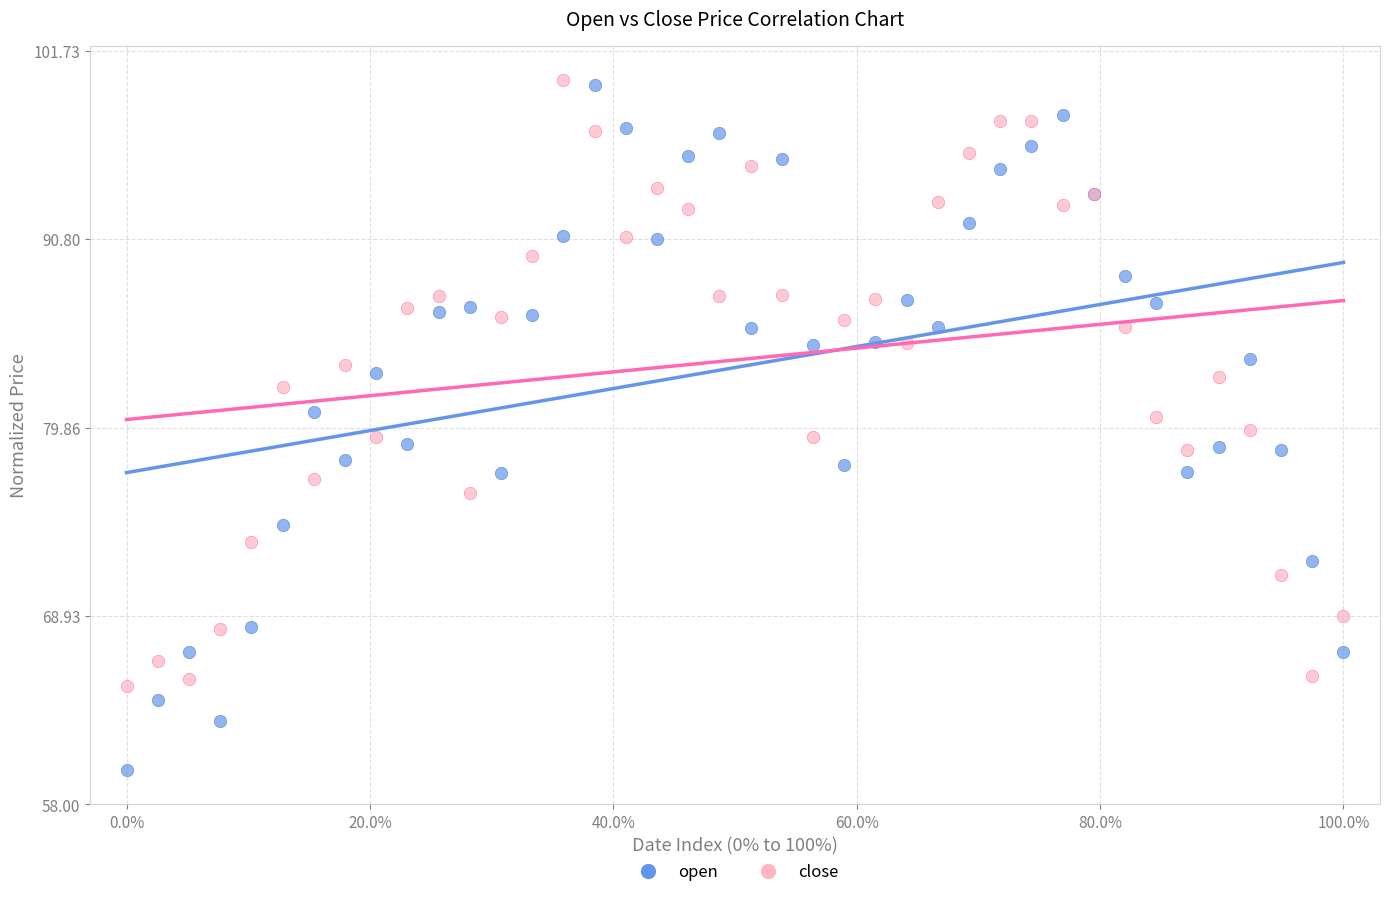

Which series has the widest spread of Y values?

open